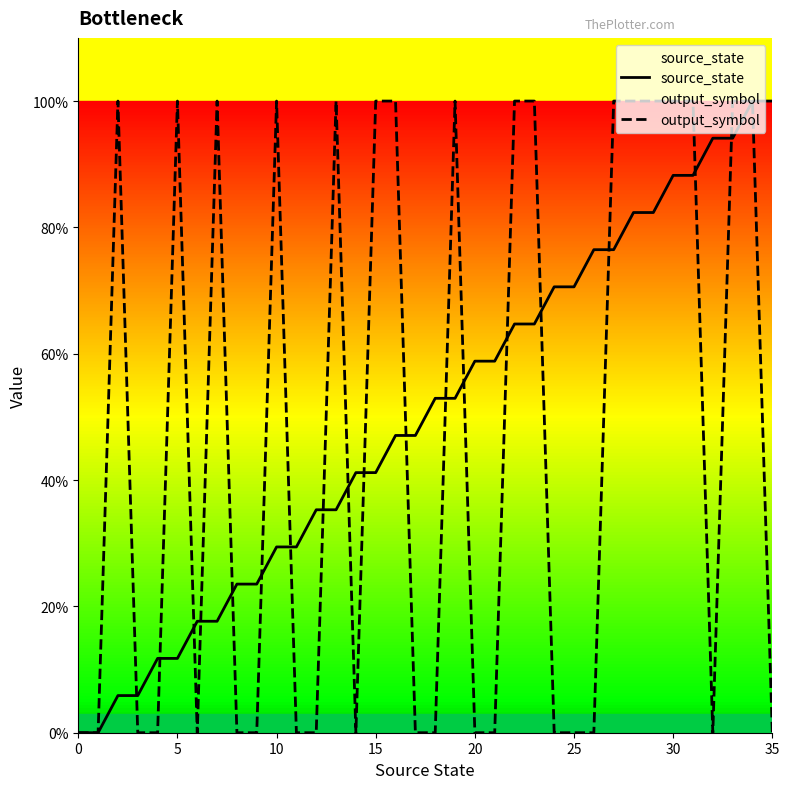

How many lines are shown in the chart?

2